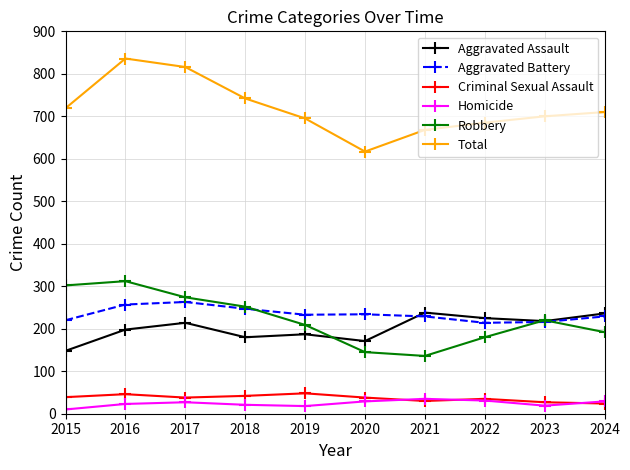

Which category has the highest value across all series?

2016